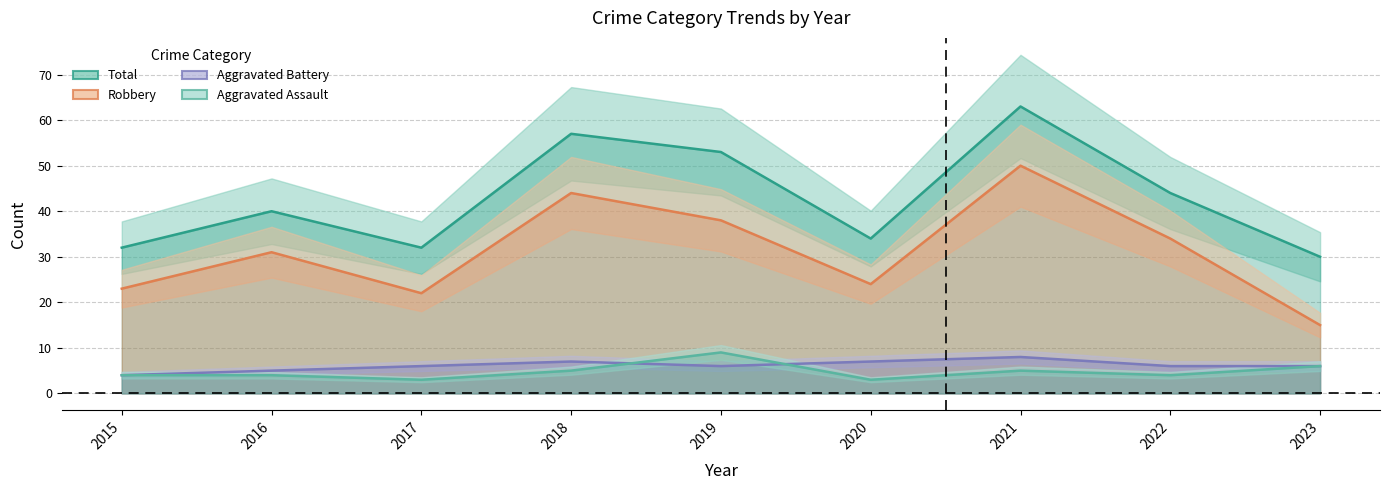

At which label does Aggravated Assault first exceed 4?

2018